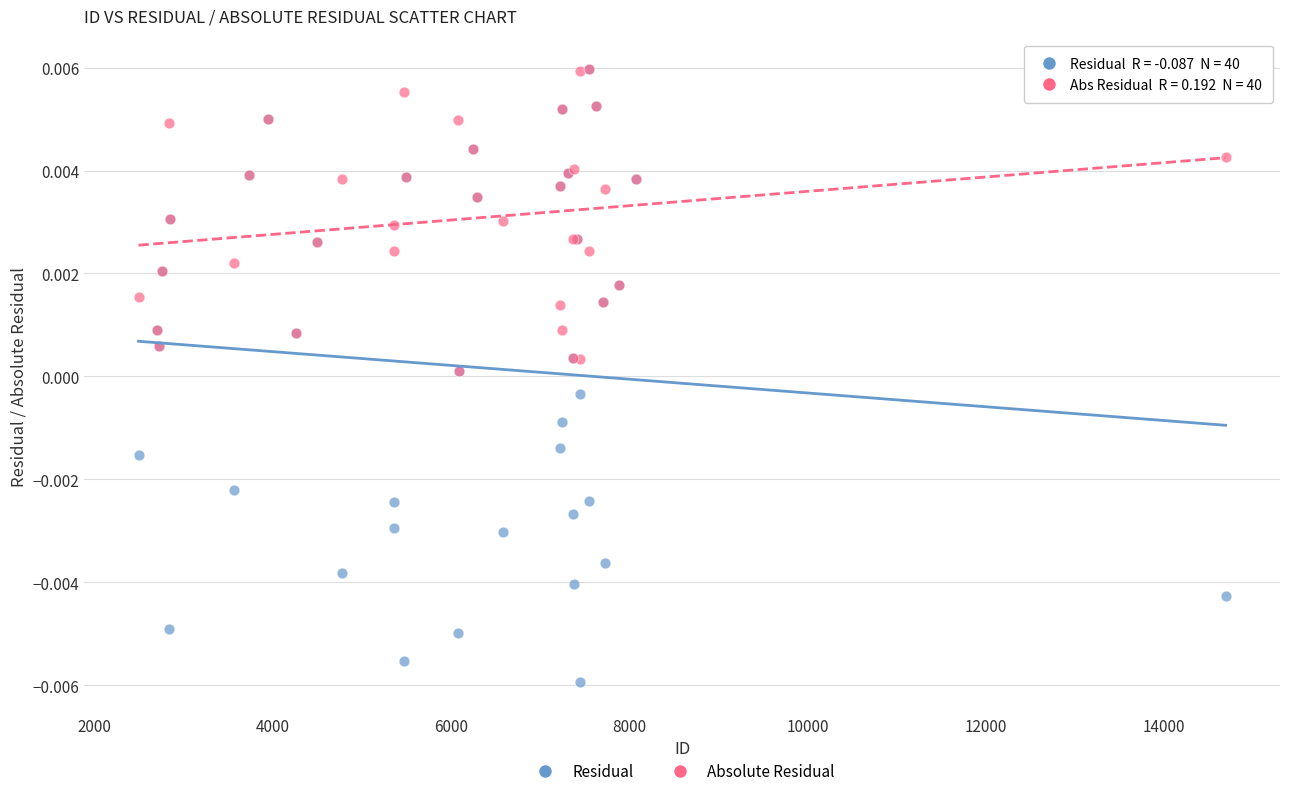

Which series has the widest spread of Y values?

Residual